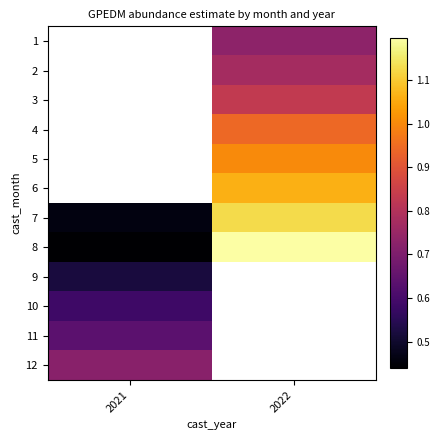

How many categories are shown in the chart?

2